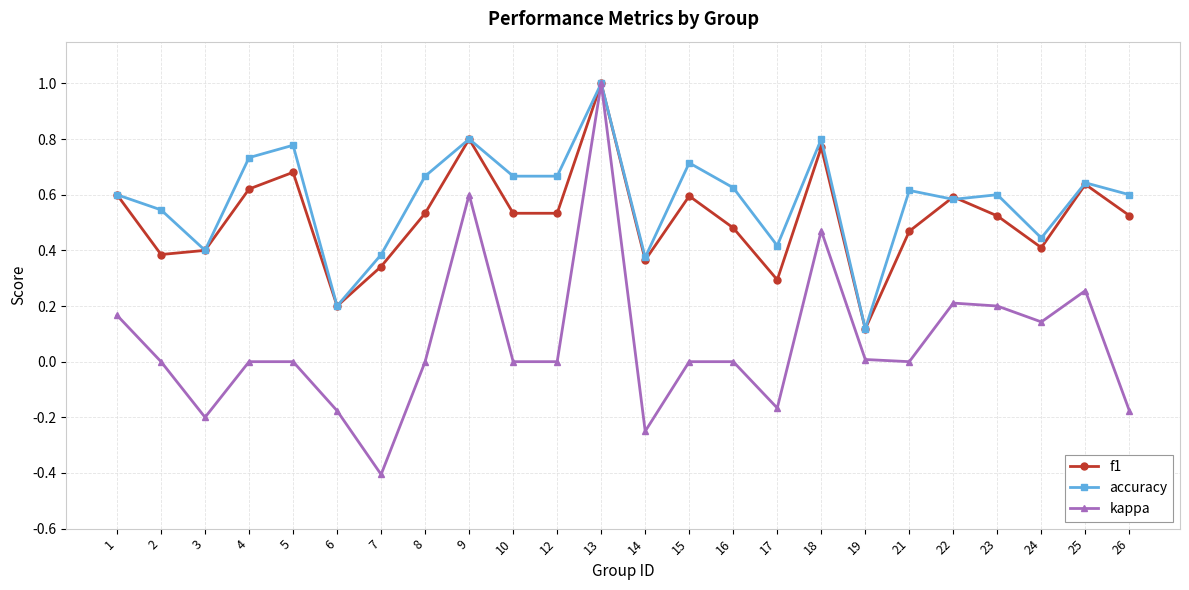

Which category has the highest value in the f1 series?

13